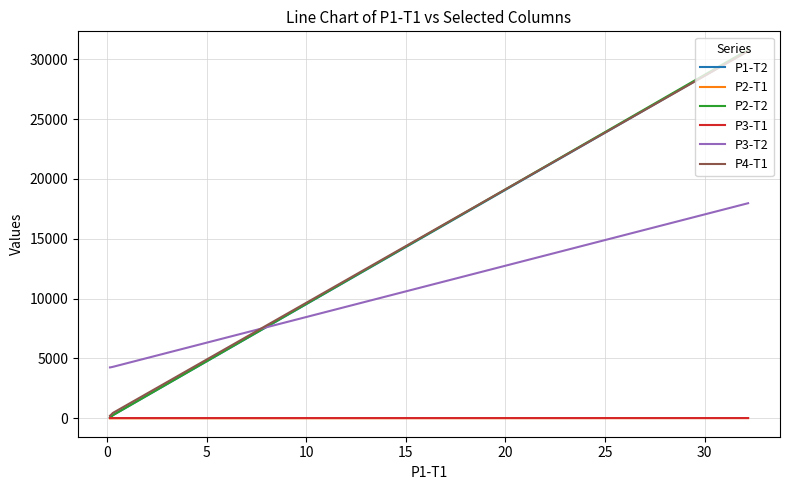

Does the chart have visible grid lines?

Yes